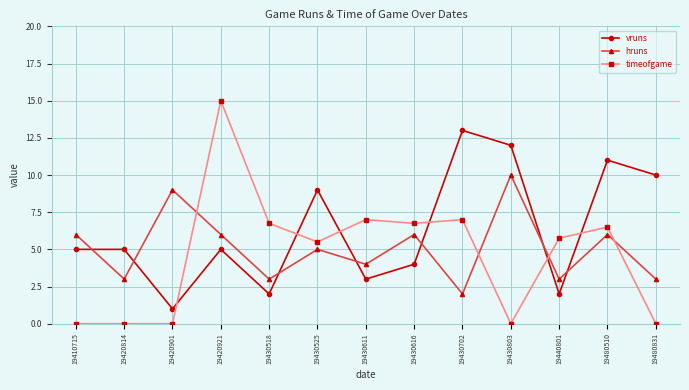

What is the difference between the maximum and second lowest values in the timeofgame series?

15.0